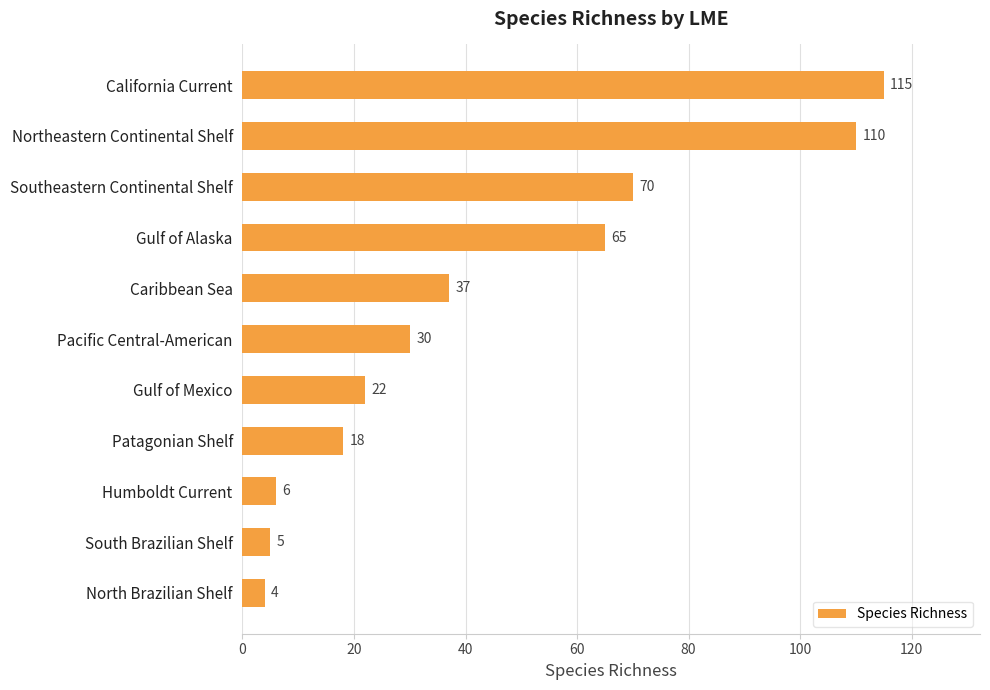

What is the difference between the maximum and second lowest values?

110